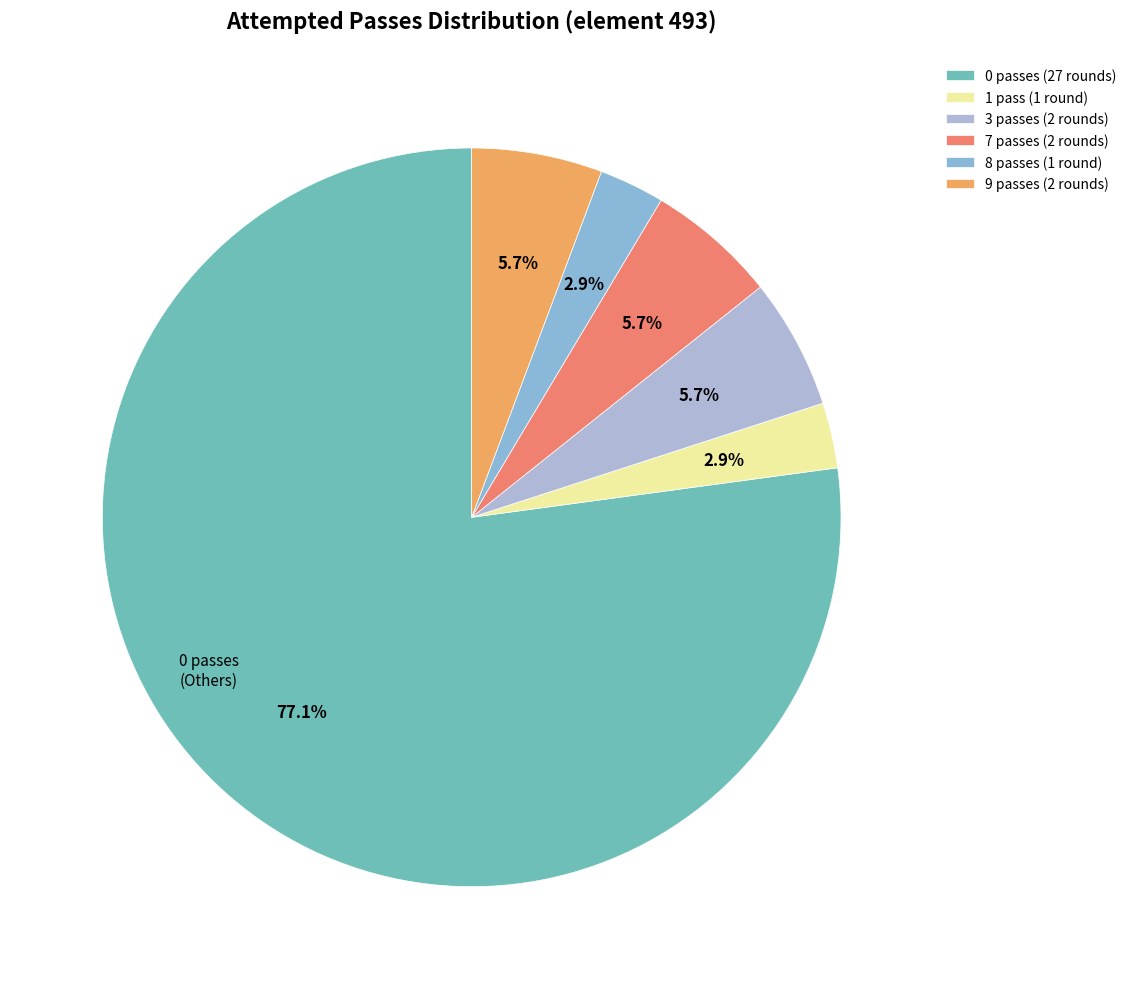

How many slices are in this pie chart?

6